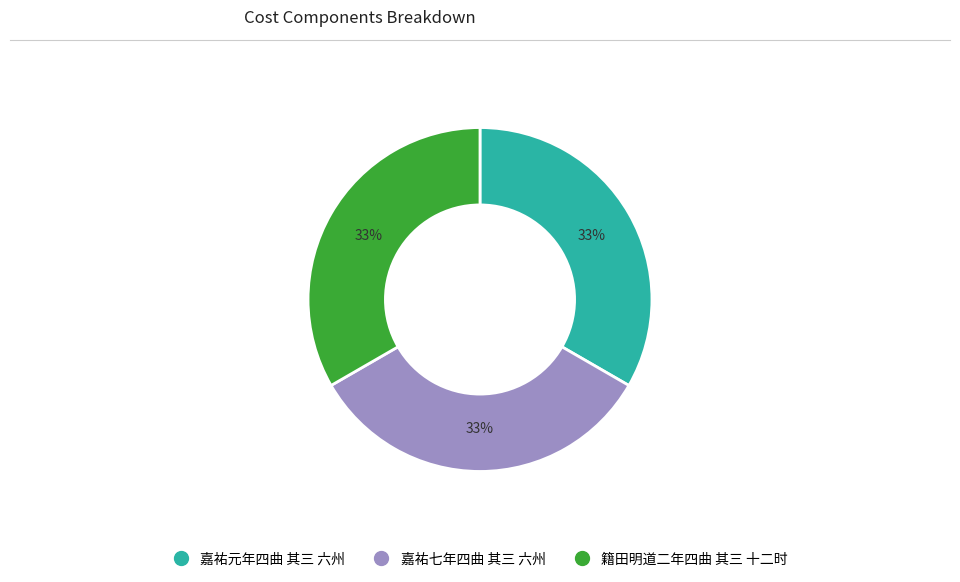

Do 籍田明道二年四曲 其三 十二时 and 嘉祐元年四曲 其三 六州 together represent more than half of the pie?

Yes